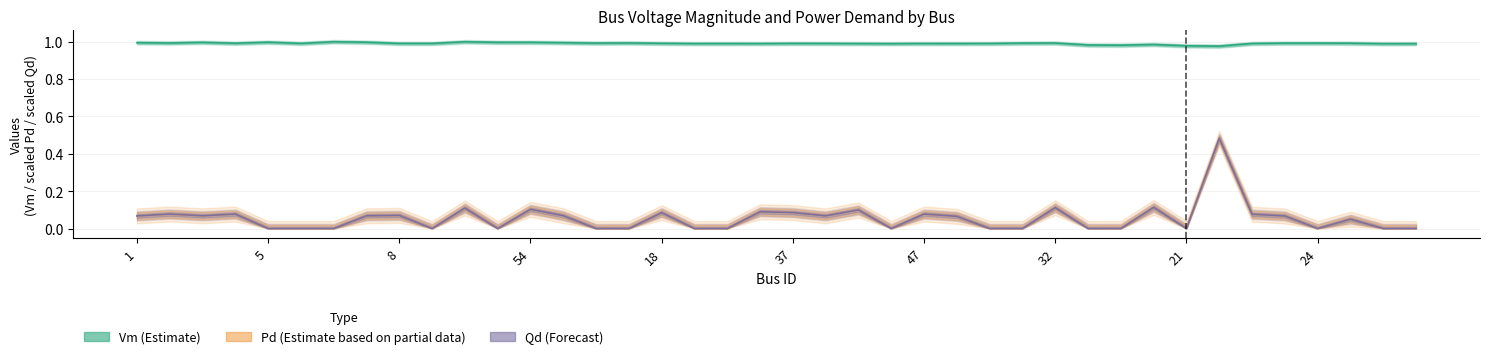

Is the value of Pd (Partial Estimate) at 35 greater than the value of Vm (Estimate) at 23?

No